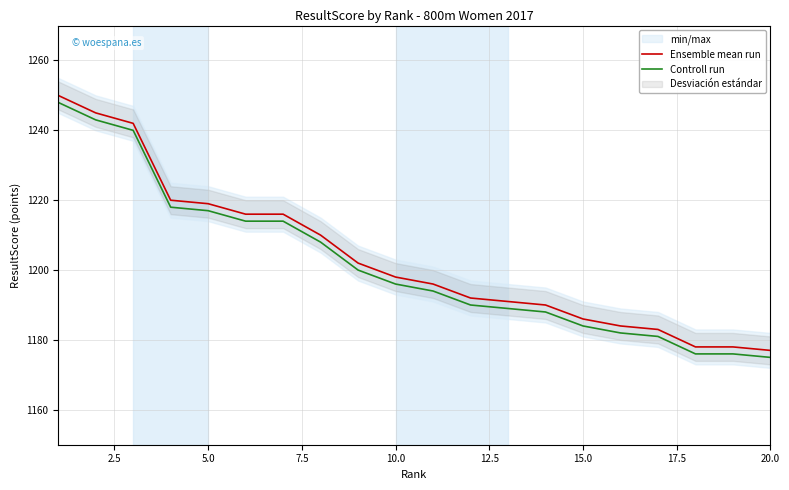

True or false: Ensemble mean run and Controll run cross at least once.

False